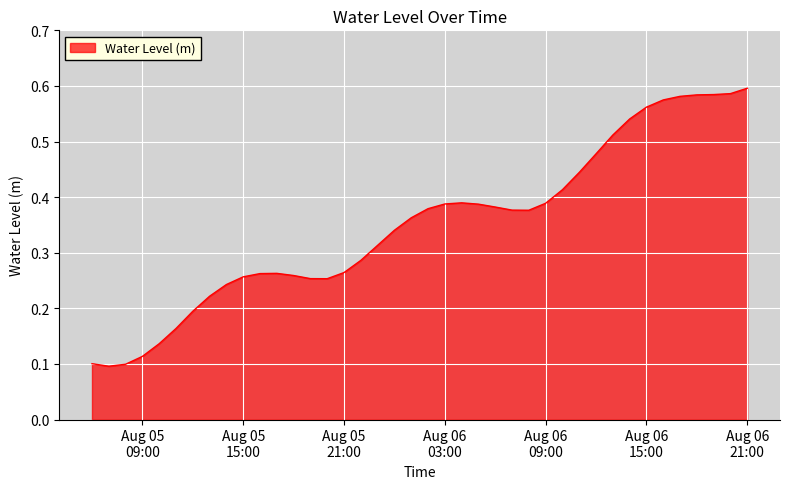

How many lines are shown in the chart?

1